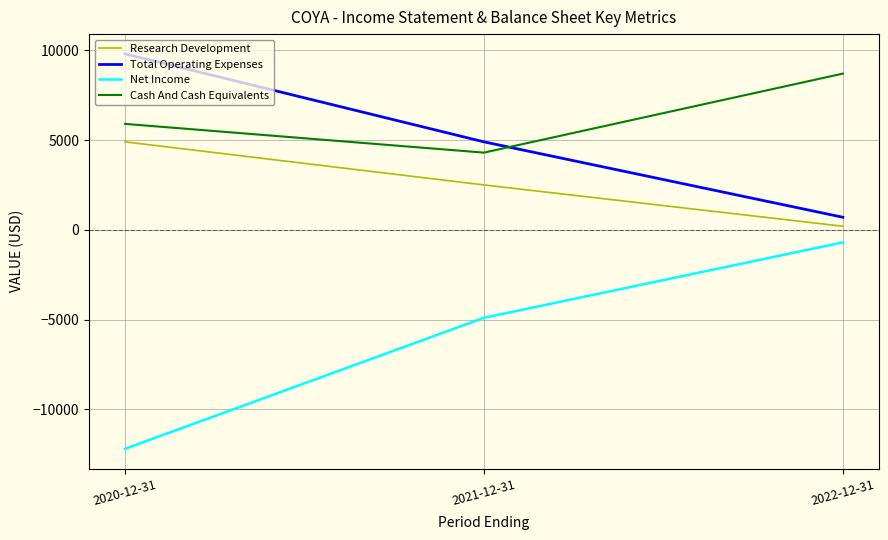

How many values in the Total Operating Expenses series are below 4900?

1